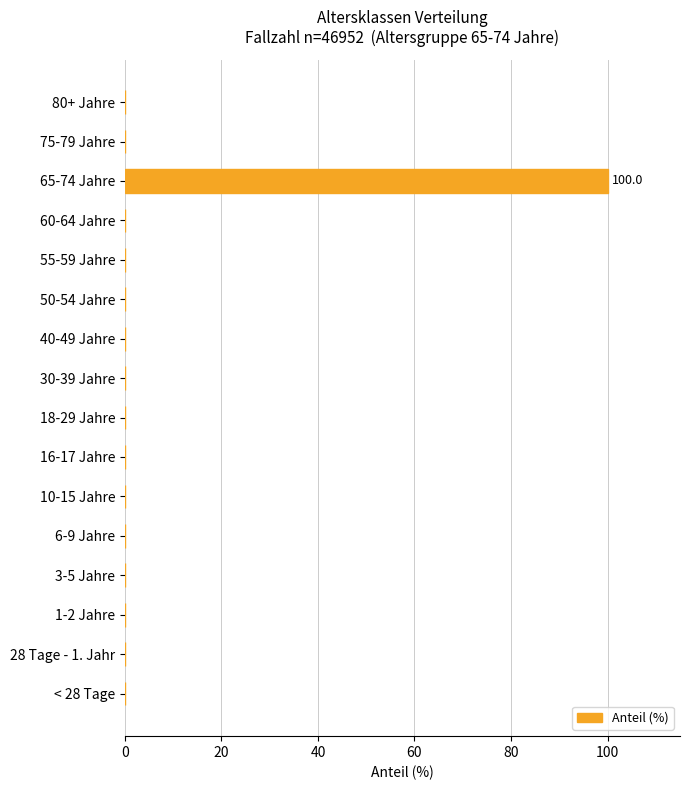

What is the sum of all values?

100